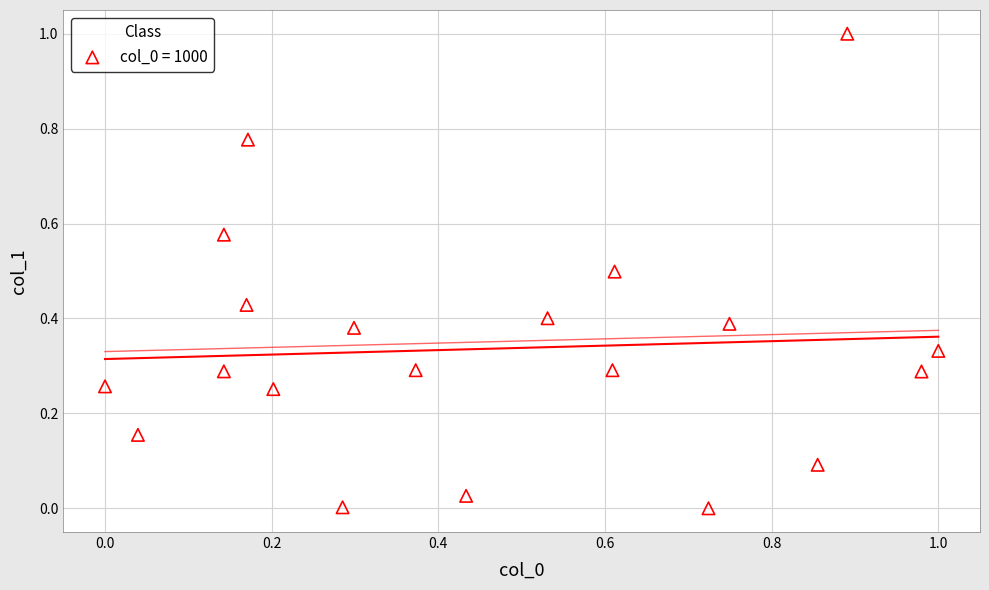

What is the range of X values (max minus min)?

1.0